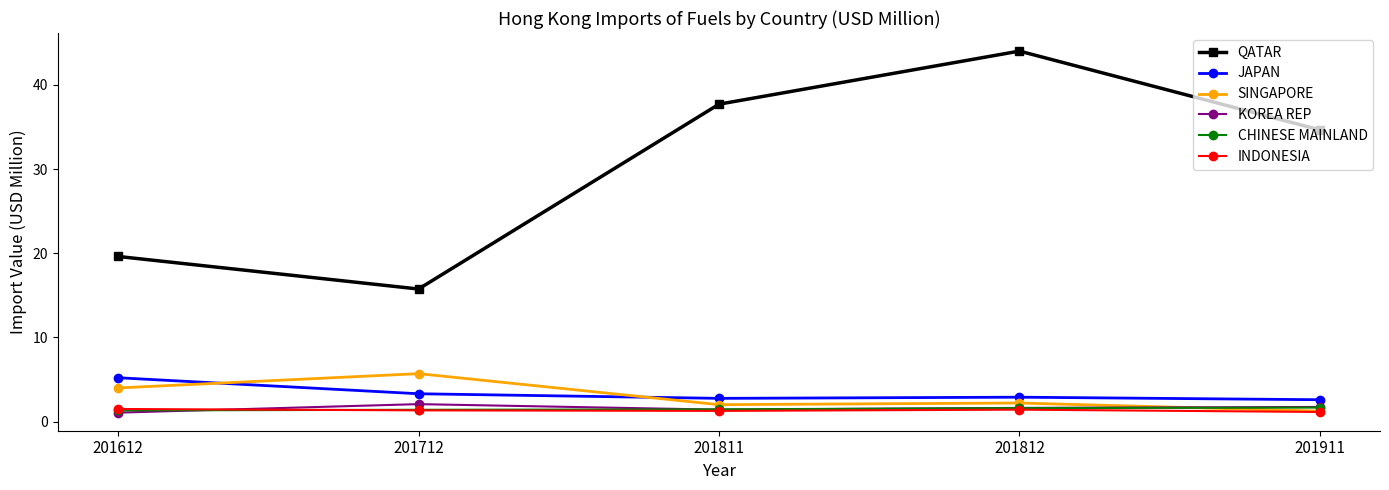

The value of QATAR at 201811 is 37.7. True or false?

True